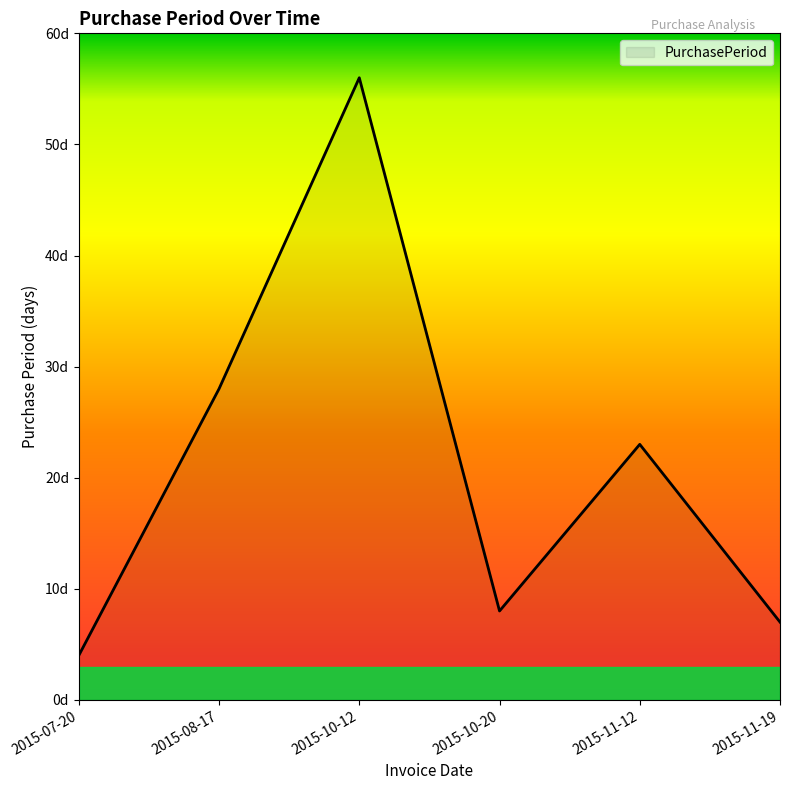

Is this an area chart (filled region under the line)?

Yes